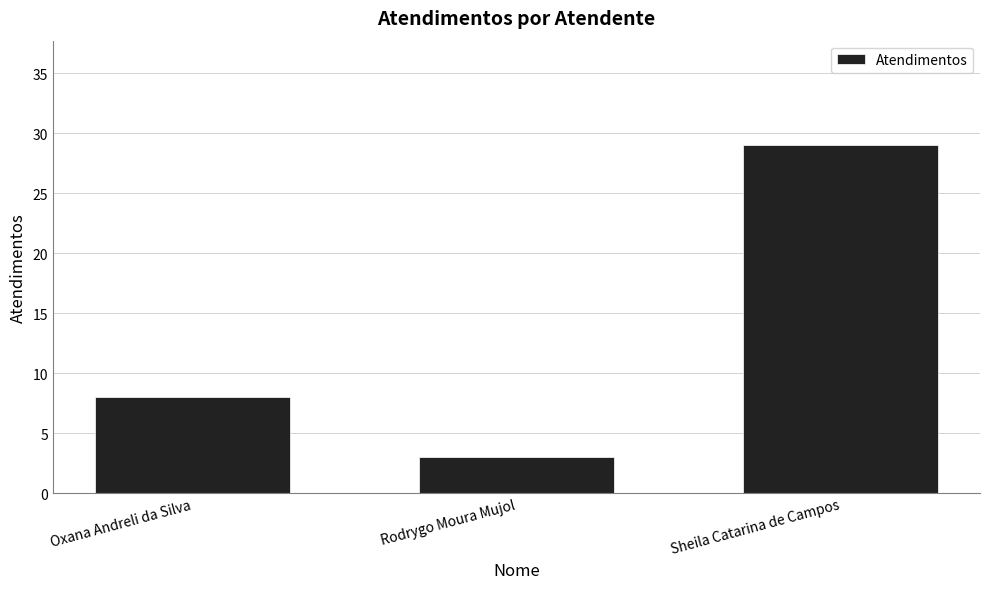

Approximately how many times larger is the value at Sheila Catarina de Campos compared to Rodrygo Moura Mujol?

9.7